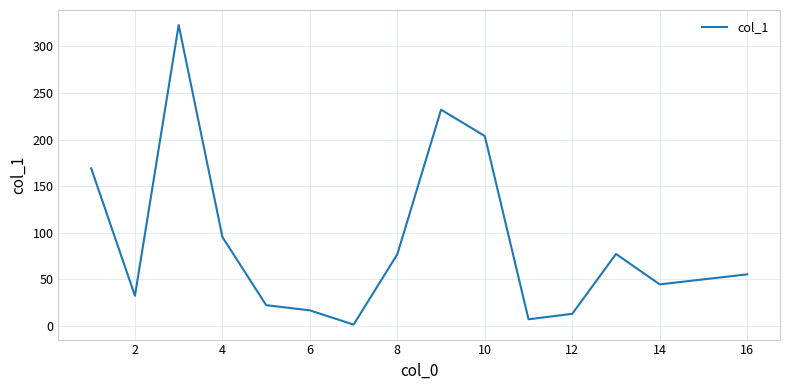

What is the maximum value shown in the chart?

323.1